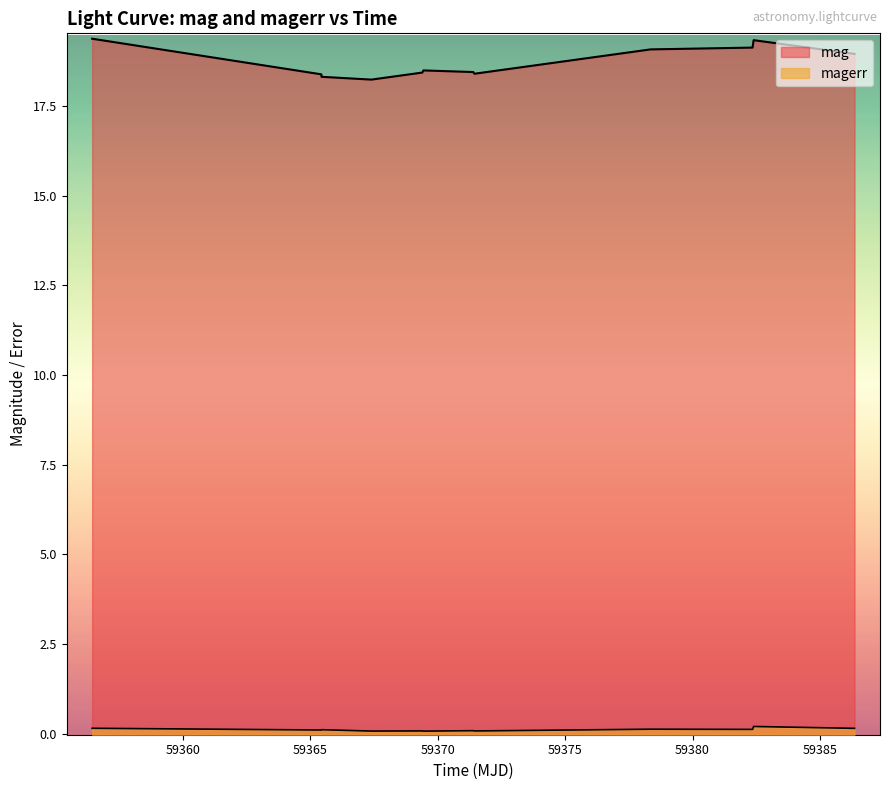

What is the minimum value for mag?

18.2